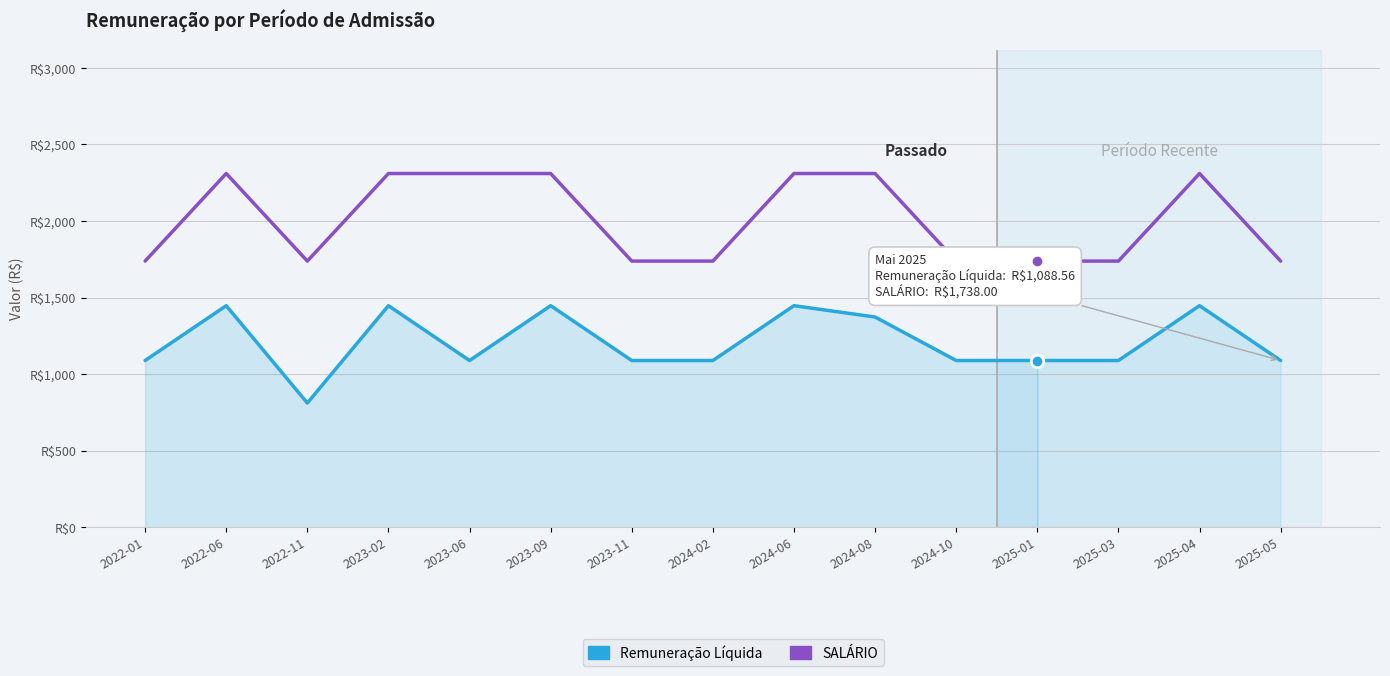

The SALÁRIO series shows 918.6 at 2024-06. True or false?

False